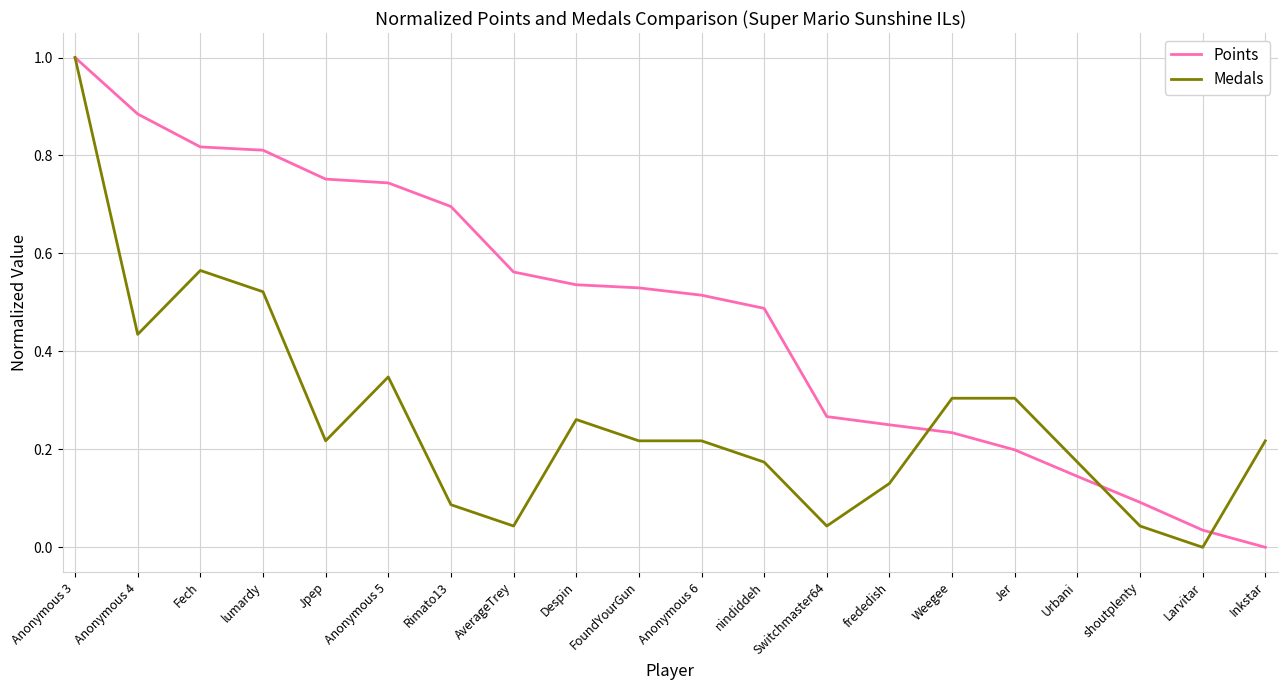

Which series has the largest total across all categories?

Points